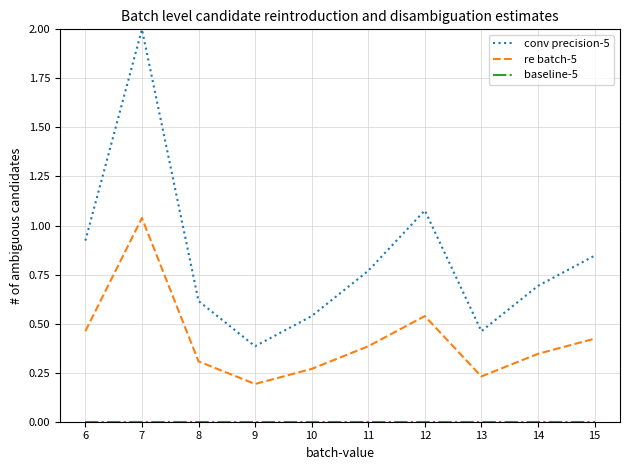

True or false: conv precision-5 and re batch-5 intersect in this chart.

False